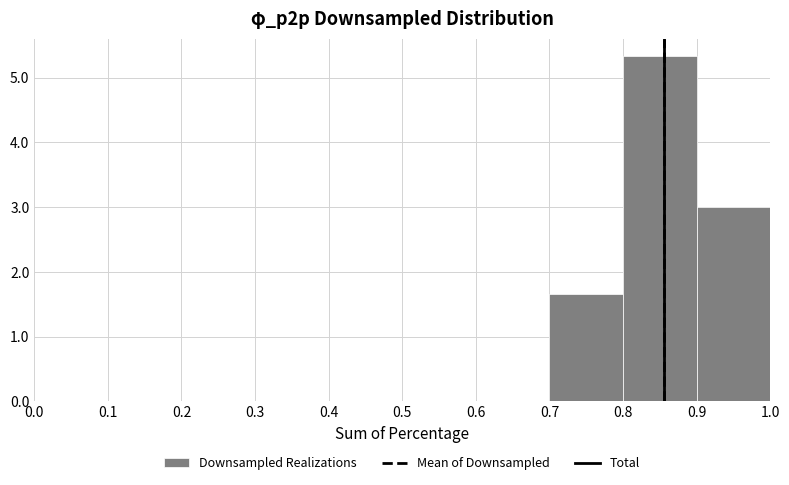

How tall is the bar that spans 0.7 to 0.8 on the x-axis? The values are not printed on the chart, so give them approximately, as read against the axis.

1.7